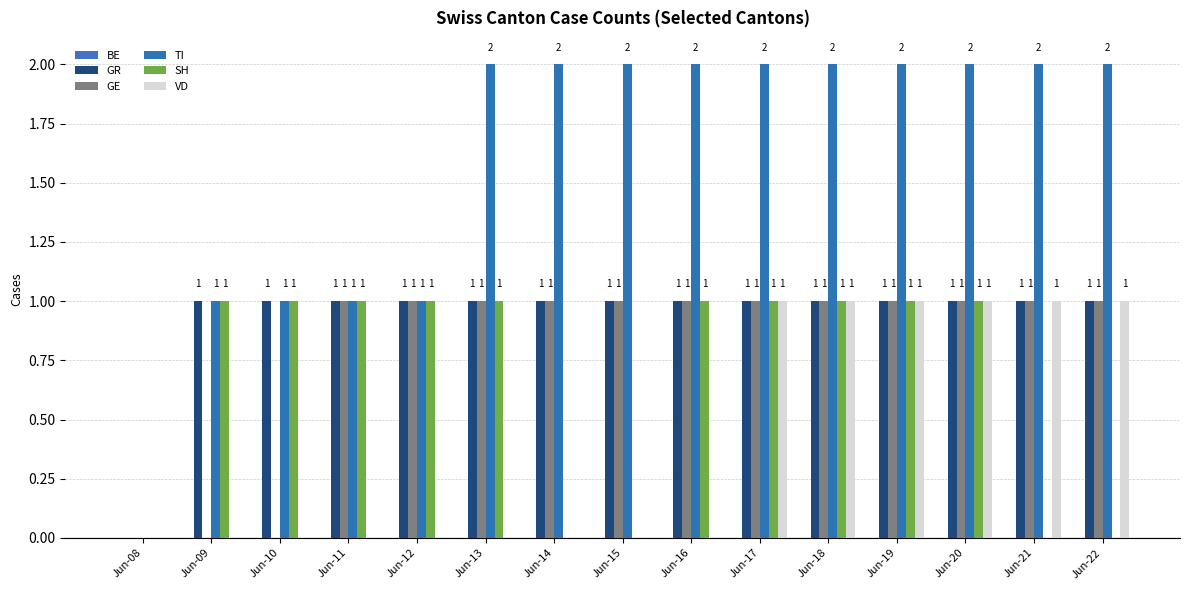

The TI series shows 4 at Jun-15. True or false?

False